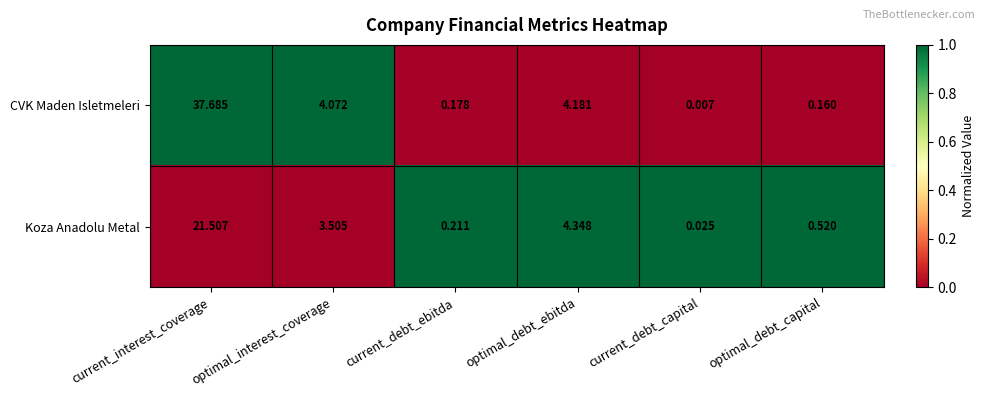

Which series has the widest spread of values?

CVK Maden Isletmeleri